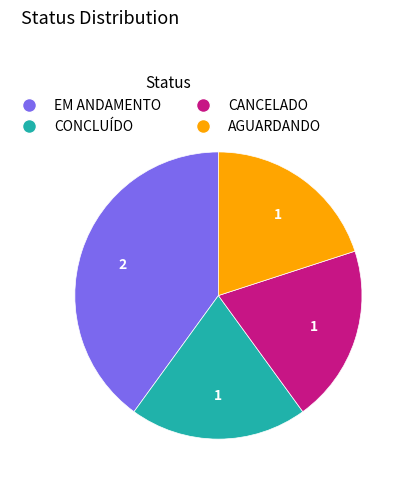

What is the largest slice in the pie chart?

EM ANDAMENTO